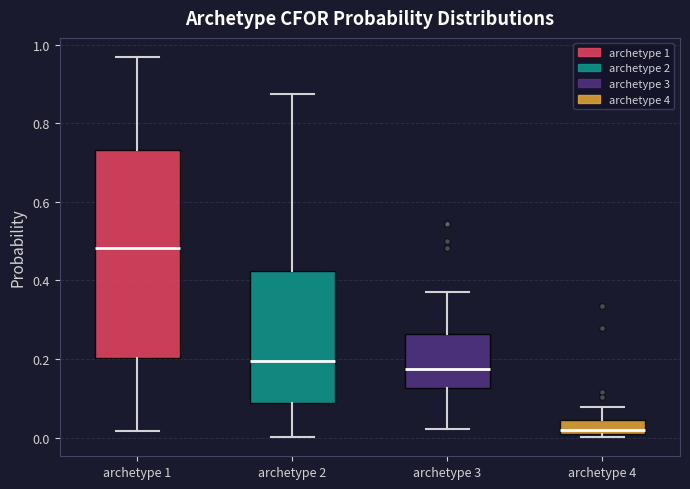

Reading left to right, transcribe this box plot: for each box, give where its median line is, the range the box spans, and where its two whiskers end, as read against the y-axis. The values are not printed on the chart, so give them approximately, as read against the axis.

archetype 1: median 0.48, box 0.20 to 0.74, whiskers 0.02 to 0.96
archetype 2: median 0.20, box 0.08 to 0.42, whiskers 0.00 to 0.88
archetype 3: median 0.18, box 0.12 to 0.26, whiskers 0.02 to 0.38
archetype 4: median 0.02, box 0.00 to 0.04, whiskers 0.00 (just below the box's lower edge) to 0.08